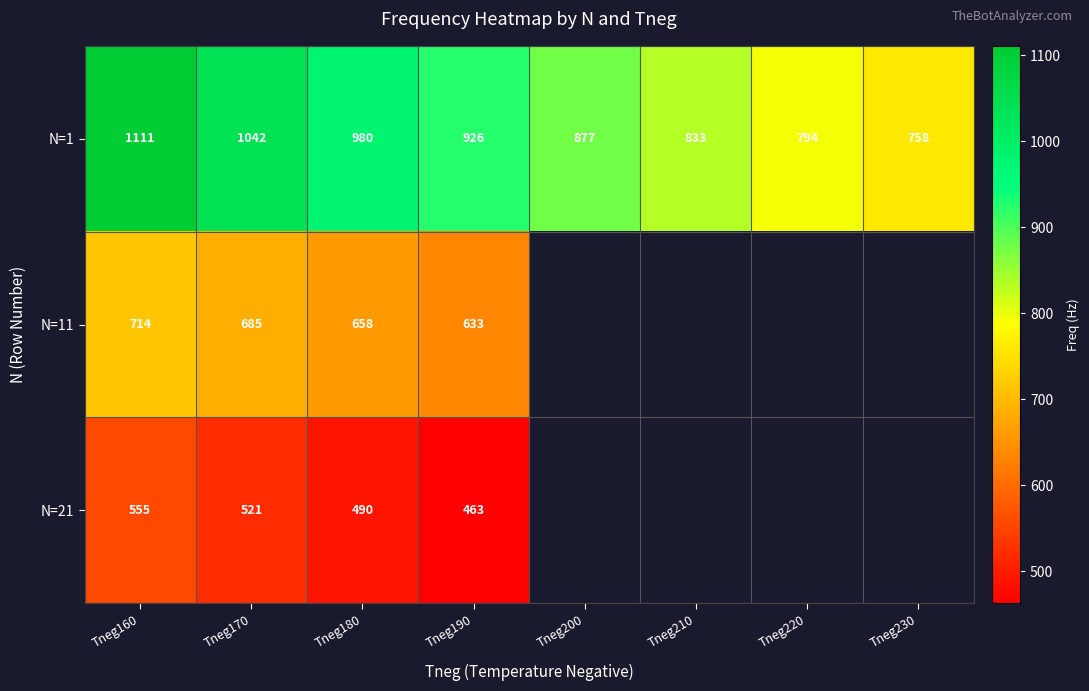

What is the difference between the maximum and minimum values in the N=1 series?

353